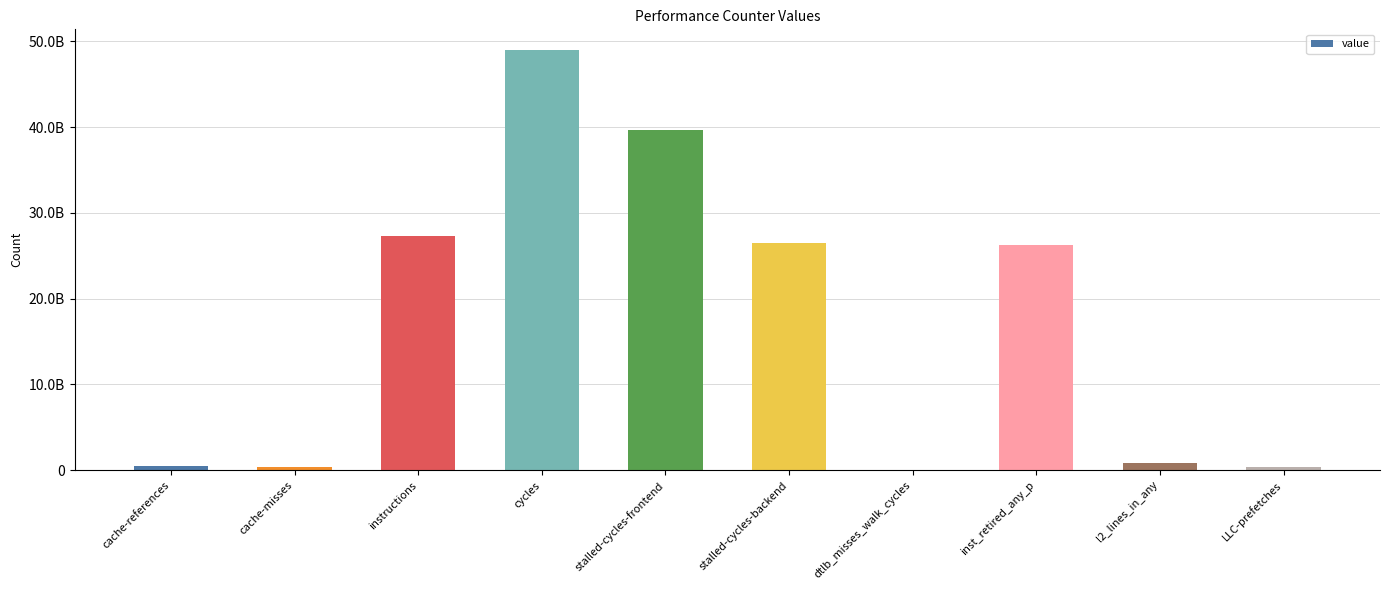

Which category has the highest value across all series?

cycles